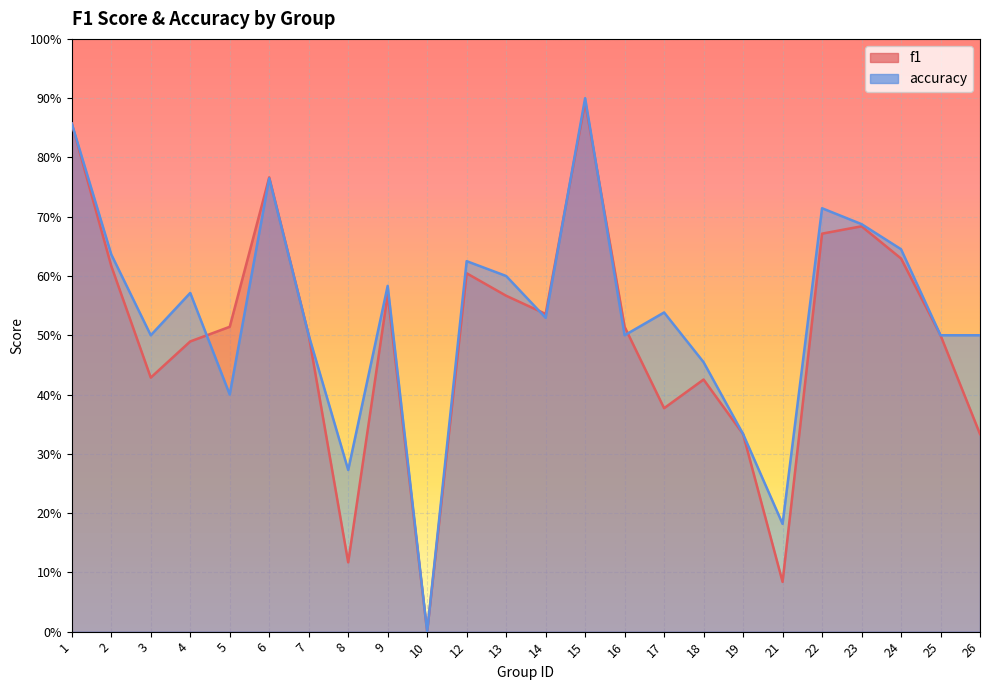

What is the value of the accuracy point at the 12th from the left?

0.6